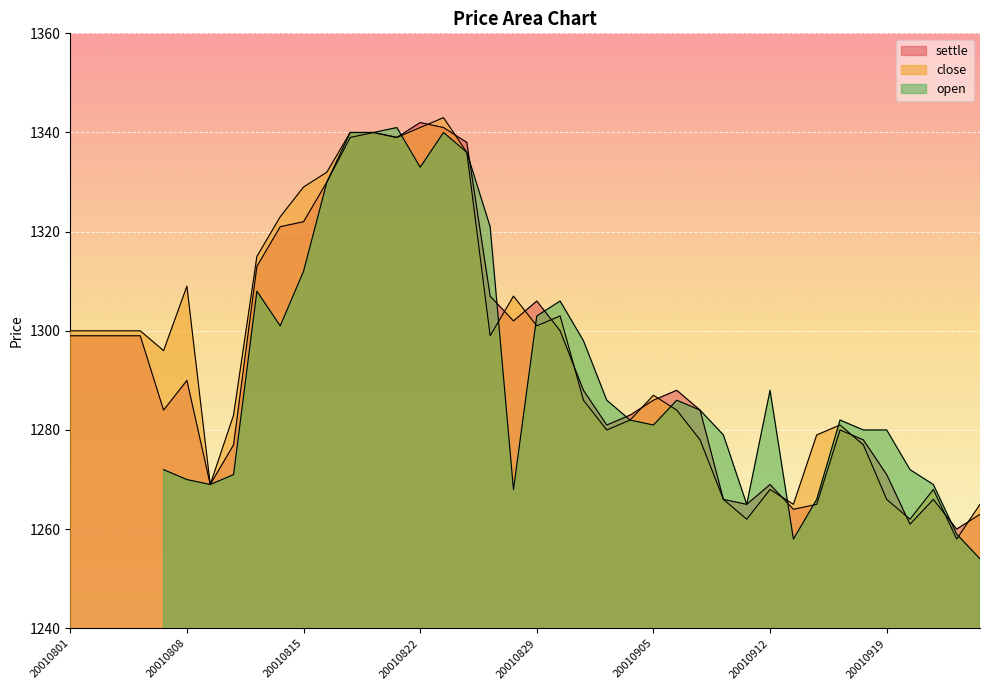

At how many categories does at least one series exceed 1328?

8